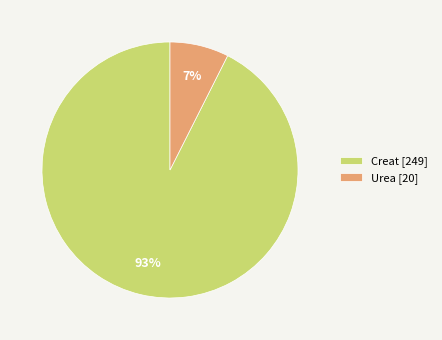

Count the number of slices in the pie.

2